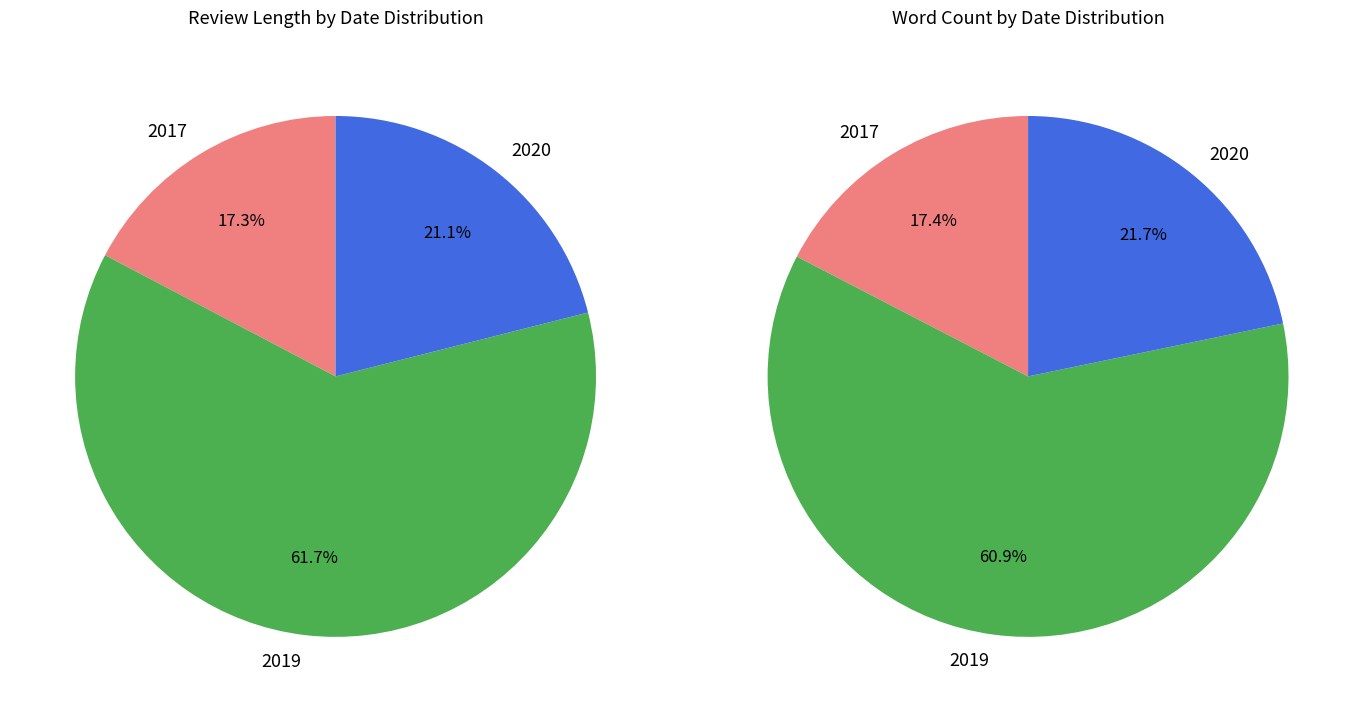

Is it true that 2017_google is 17% of the pie?

True